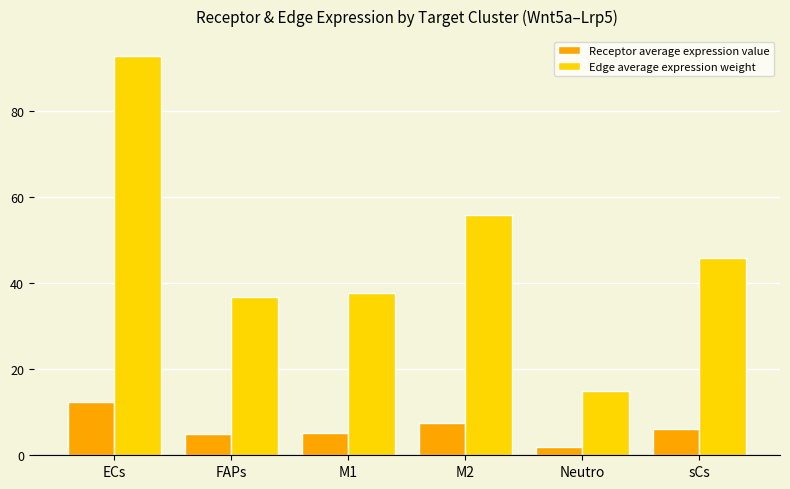

Which series has the widest spread of values?

Edge average expression weight